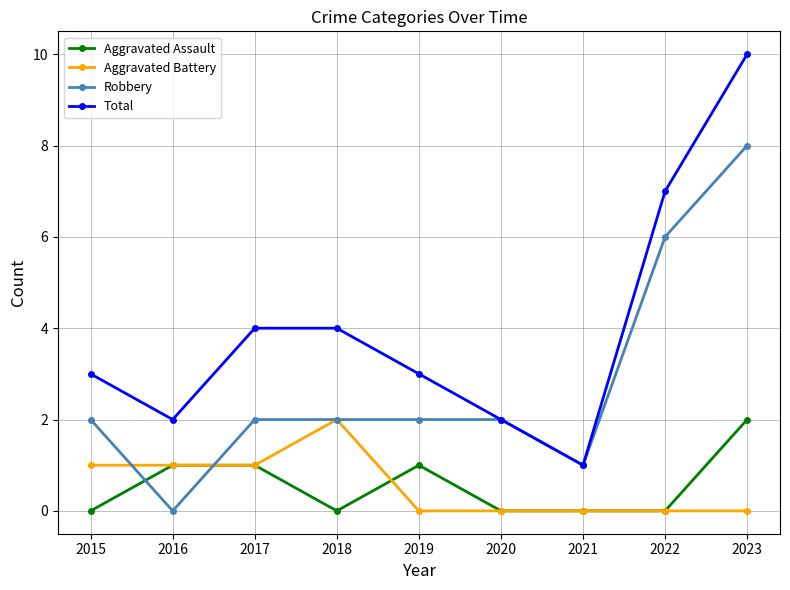

Which series has the largest total across all categories?

Total